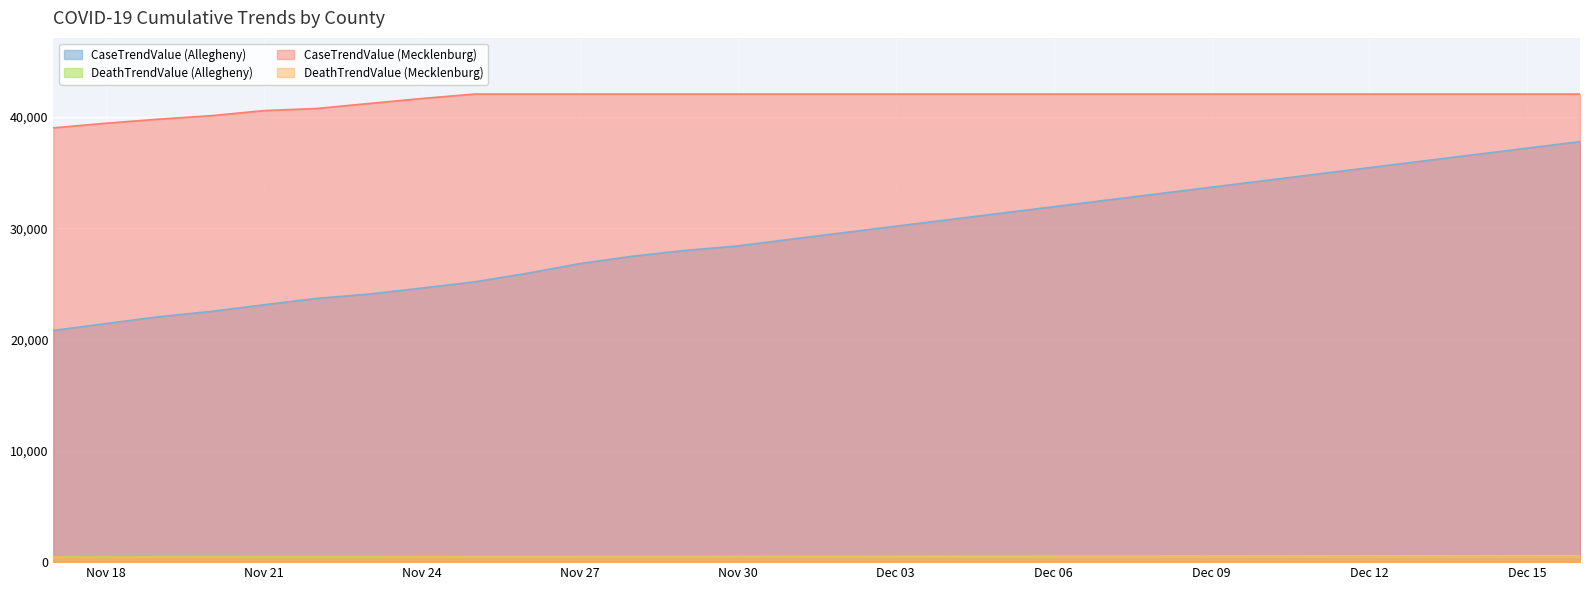

True or false: DeathTrendValue (Mecklenburg) and DeathTrendValue (Allegheny) intersect in this chart.

False